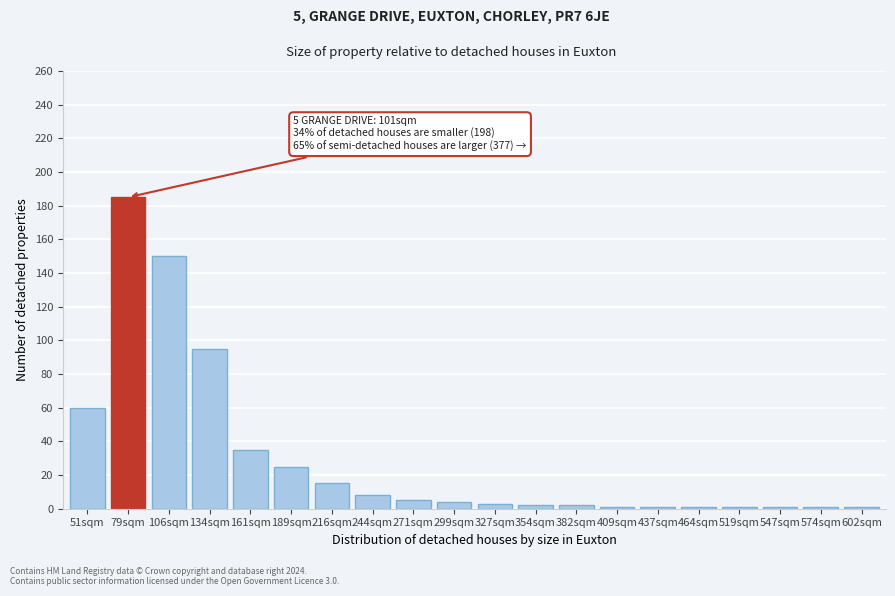

What is the average value?

30